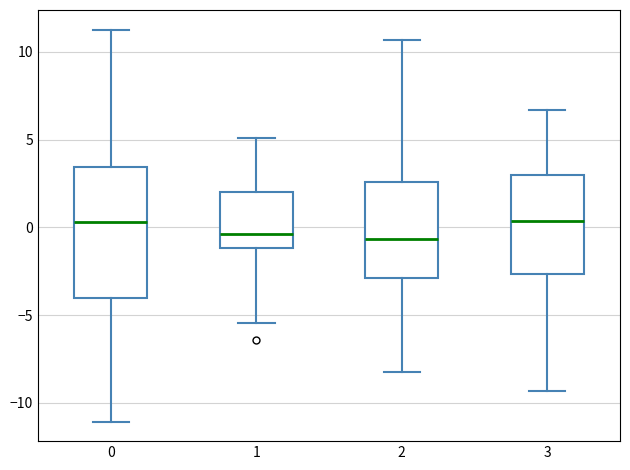

Reading left to right, read every box against the y-axis: the position of its median line, the range the box covers, and the ends of its whiskers. The values are not printed on the chart, so give them approximately, as read against the axis.

0: median 0.5, box -4.0 to 3.5, whiskers -11.0 to 11.5
1: median -0.5, box -1.0 to 2.0, whiskers -5.5 to 5.0
2: median -0.5, box -3.0 to 2.5, whiskers -8.0 to 10.5
3: median 0.5, box -2.5 to 3.0, whiskers -9.5 to 6.5